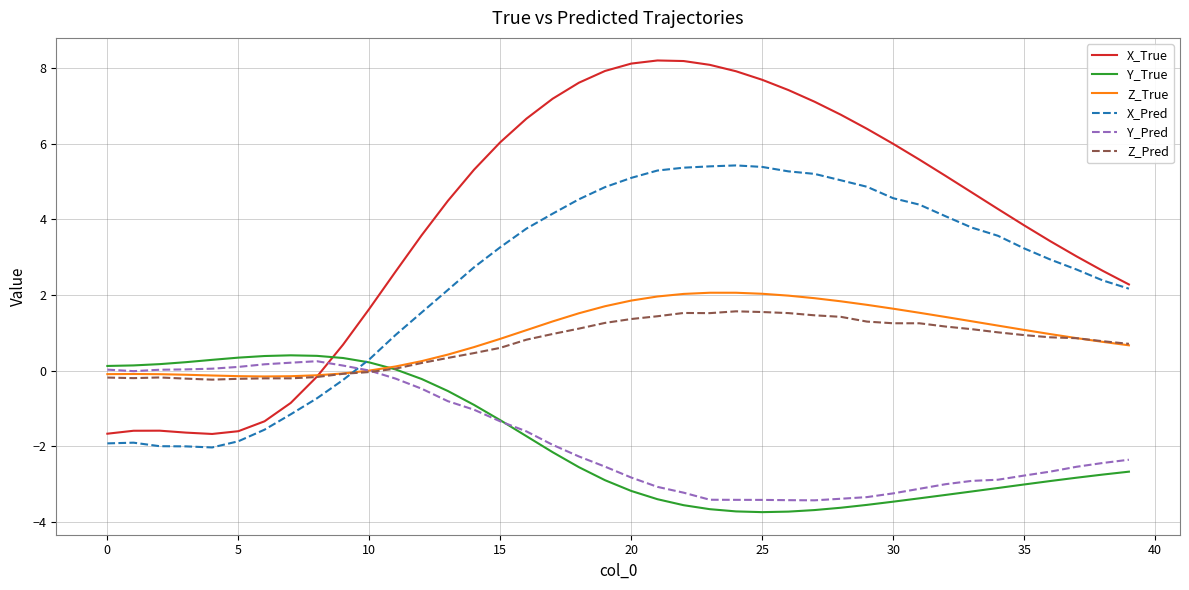

How many times do Z_True and X_Pred cross each other?

1